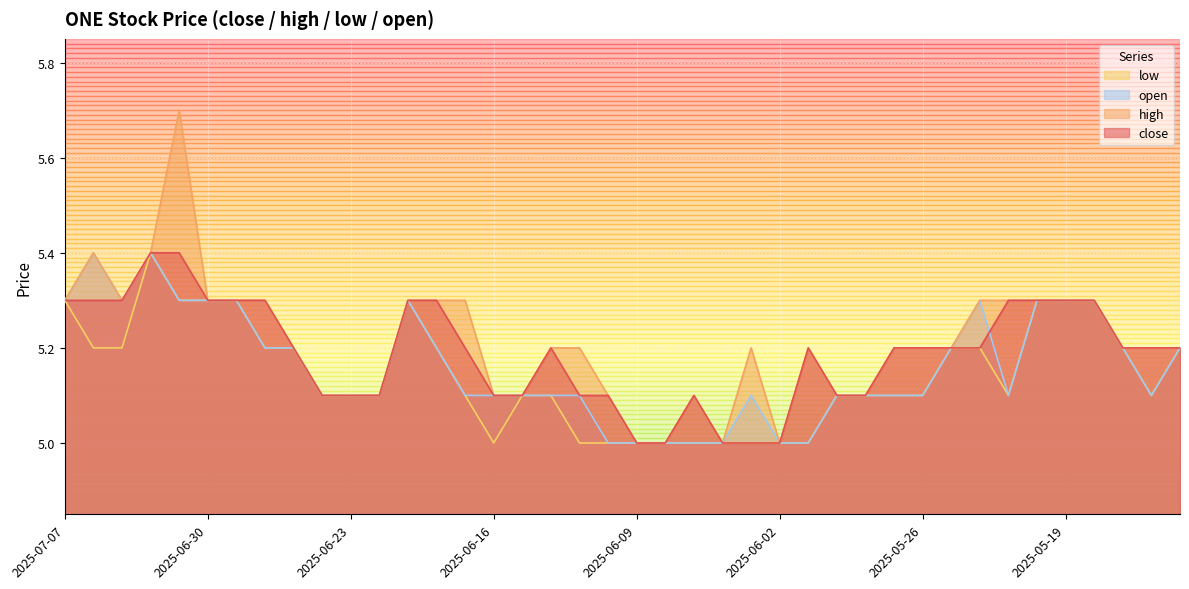

Reading right to left, extract all data points from this chart.

close: 5.2	5.2	5.2	5.3	5.3	5.3	5.3	5.2	5.2	5.2	5.2	5.1	5.1	5.2	5.0	5.0	5.0	5.1	5.0	5.0	5.1	5.1	5.2	5.1	5.1	5.2	5.3	5.3	5.1	5.1	5.1	5.2	5.3	5.3	5.3	5.4	5.4	5.3	5.3	5.3
high: 5.2	5.2	5.2	5.3	5.3	5.3	5.3	5.3	5.2	5.2	5.2	5.1	5.1	5.2	5.0	5.2	5.0	5.1	5.0	5.0	5.1	5.2	5.2	5.1	5.1	5.3	5.3	5.3	5.1	5.1	5.1	5.2	5.3	5.3	5.3	5.7	5.4	5.3	5.4	5.3
low: 5.2	5.1	5.2	5.3	5.3	5.3	5.1	5.2	5.2	5.1	5.1	5.1	5.1	5.0	5.0	5.0	5.0	5.0	5.0	5.0	5.0	5.0	5.1	5.1	5.0	5.1	5.2	5.3	5.1	5.1	5.1	5.2	5.2	5.3	5.3	5.3	5.4	5.2	5.2	5.3
open: 5.2	5.1	5.2	5.3	5.3	5.3	5.1	5.3	5.2	5.1	5.1	5.1	5.1	5.0	5.0	5.1	5.0	5.0	5.0	5.0	5.0	5.1	5.1	5.1	5.1	5.1	5.2	5.3	5.1	5.1	5.1	5.2	5.2	5.3	5.3	5.3	5.4	5.3	5.4	5.3